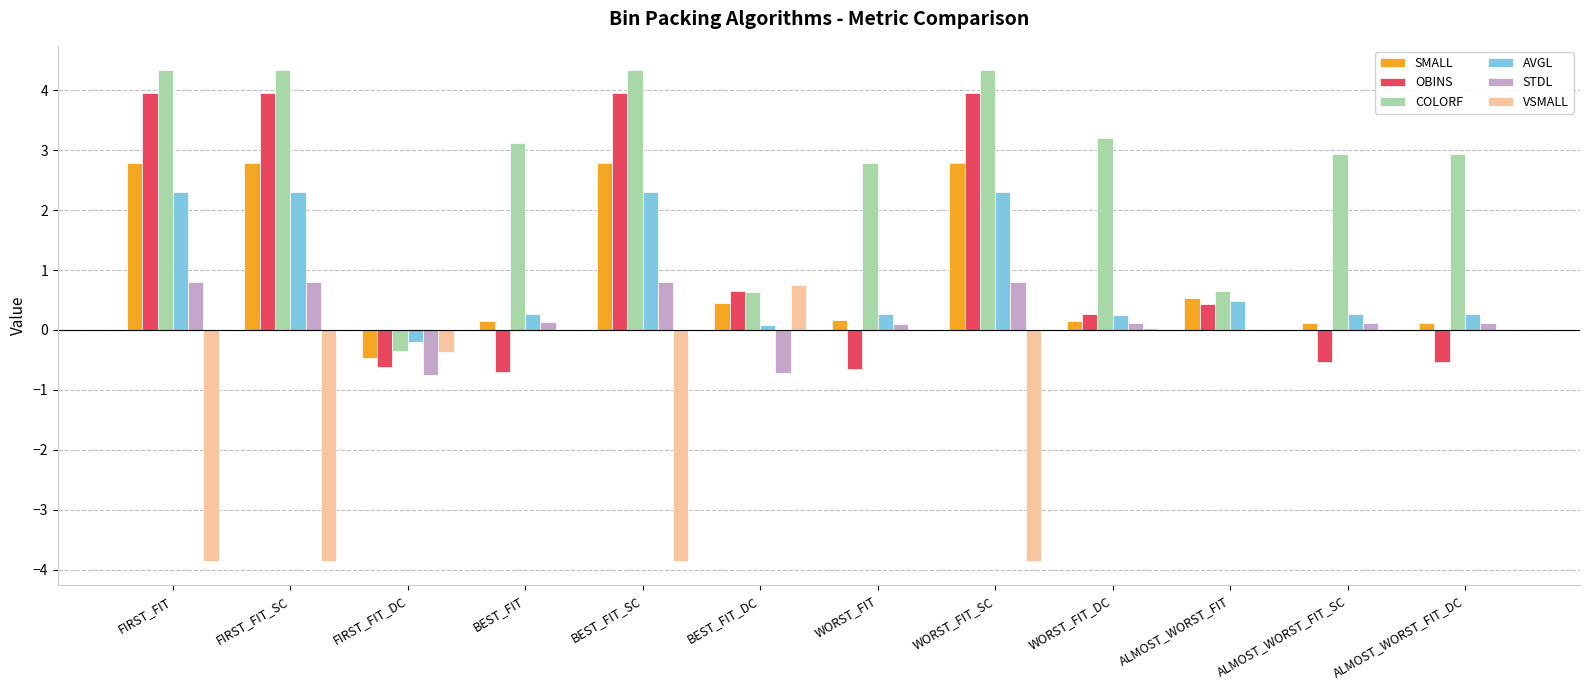

How many distinct data groups are displayed?

6